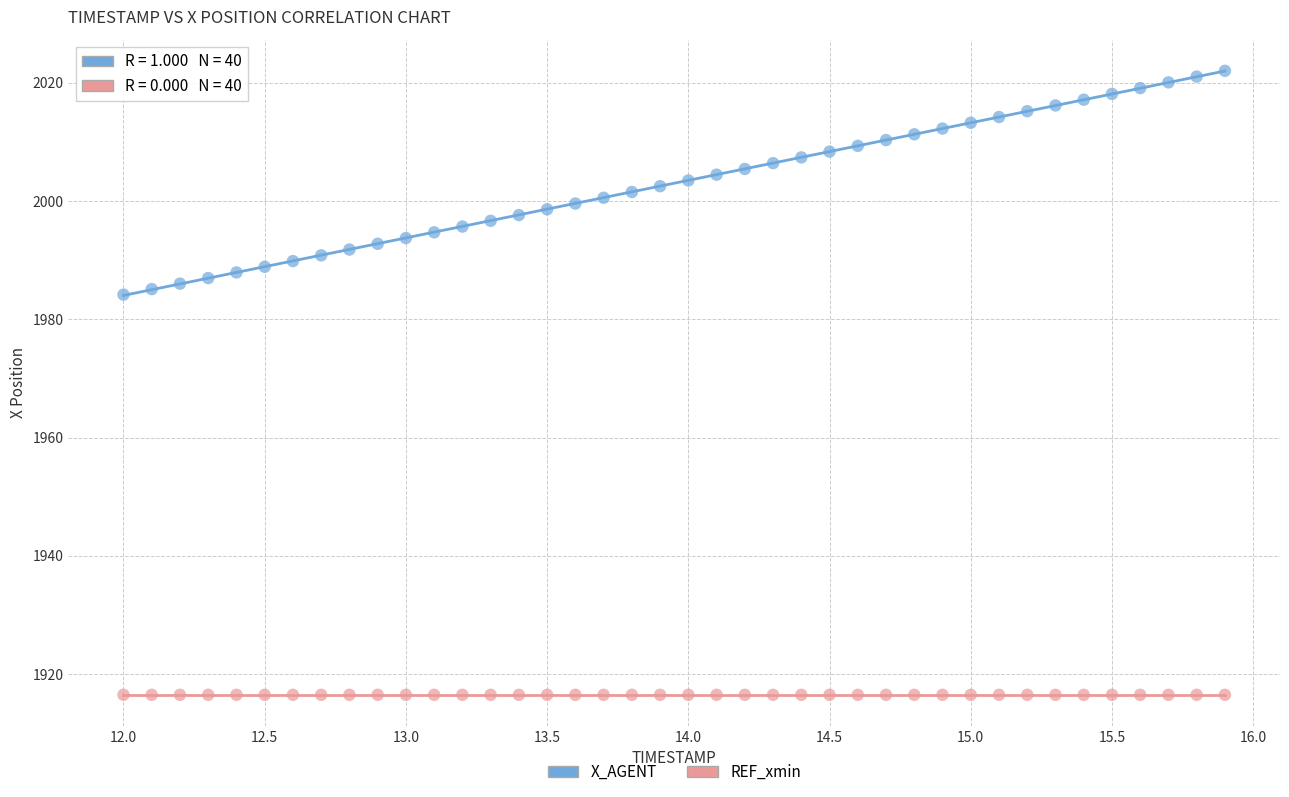

Which series contains the lowest Y value?

REF_xmin